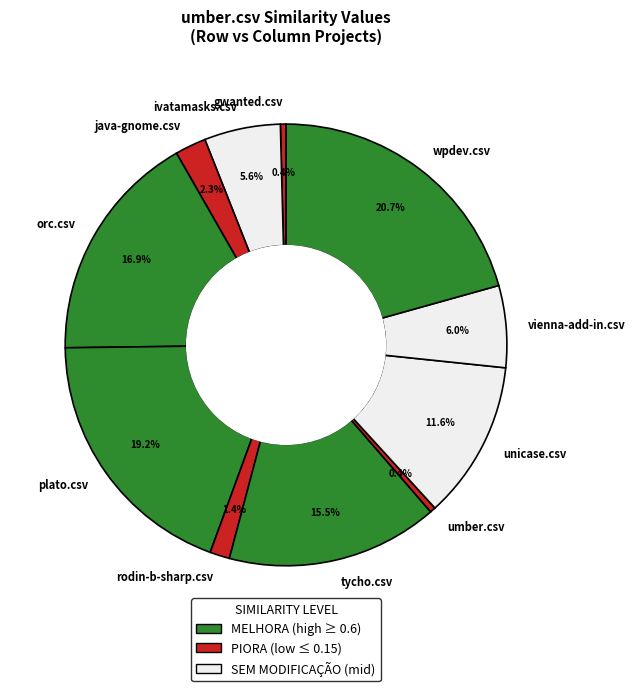

How much of the chart is everything except wpdev.csv?

79.3%